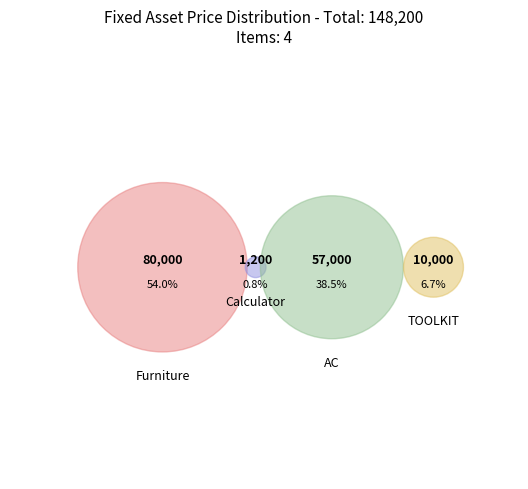

True or false: FAS002 accounts for 1% of the total.

True